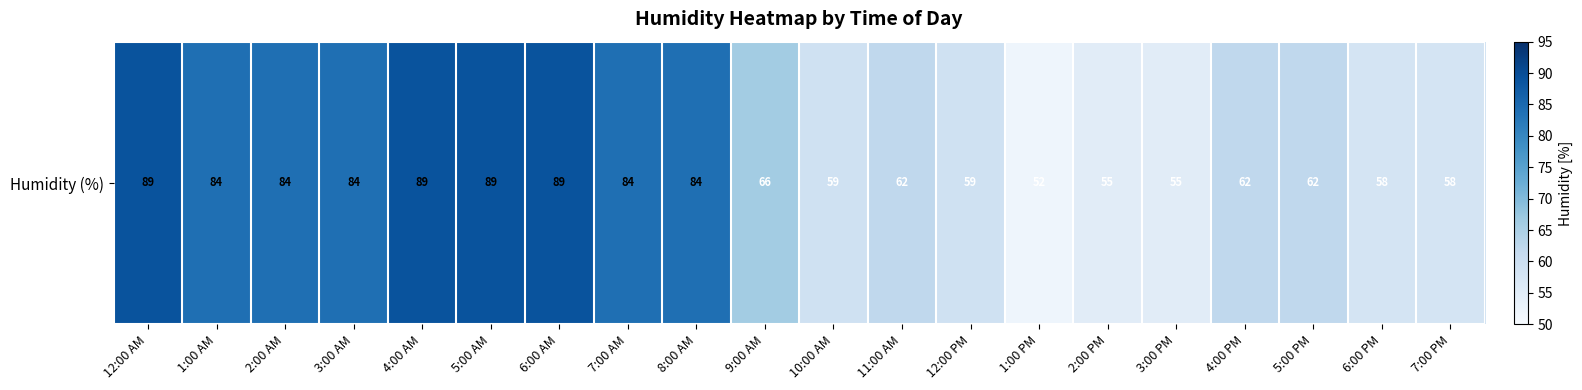

What is the approximate value at 12:00 AM?

89